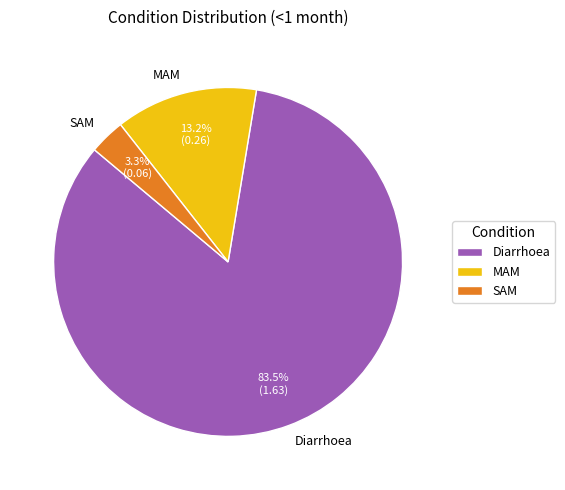

True or false: MAM accounts for 26% of the total.

False